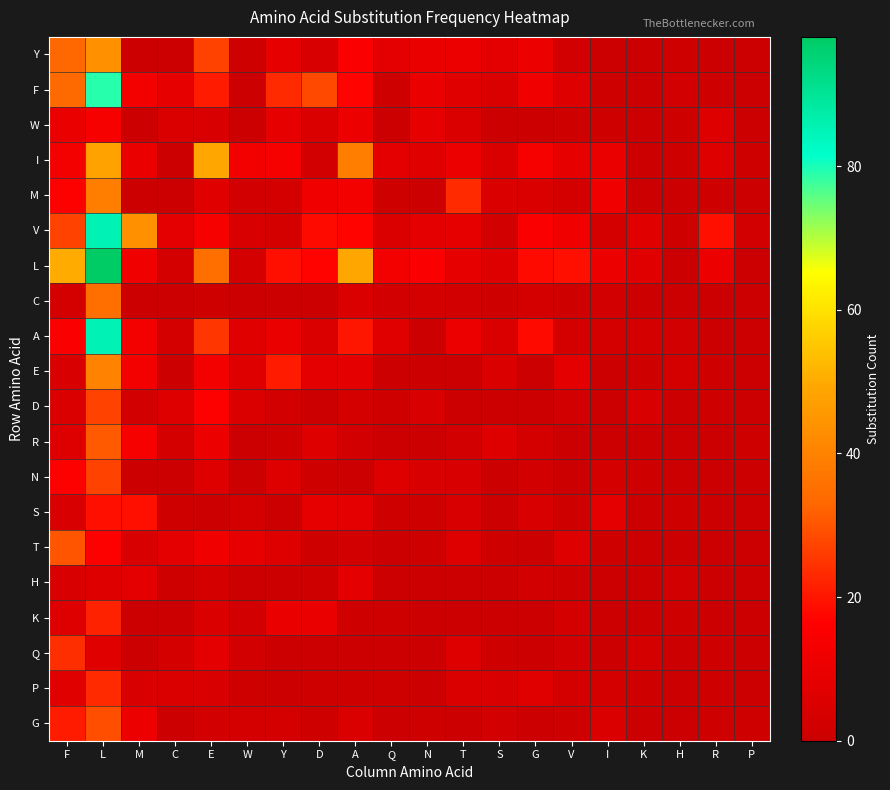

Which label corresponds to the smallest value in the chart?

M